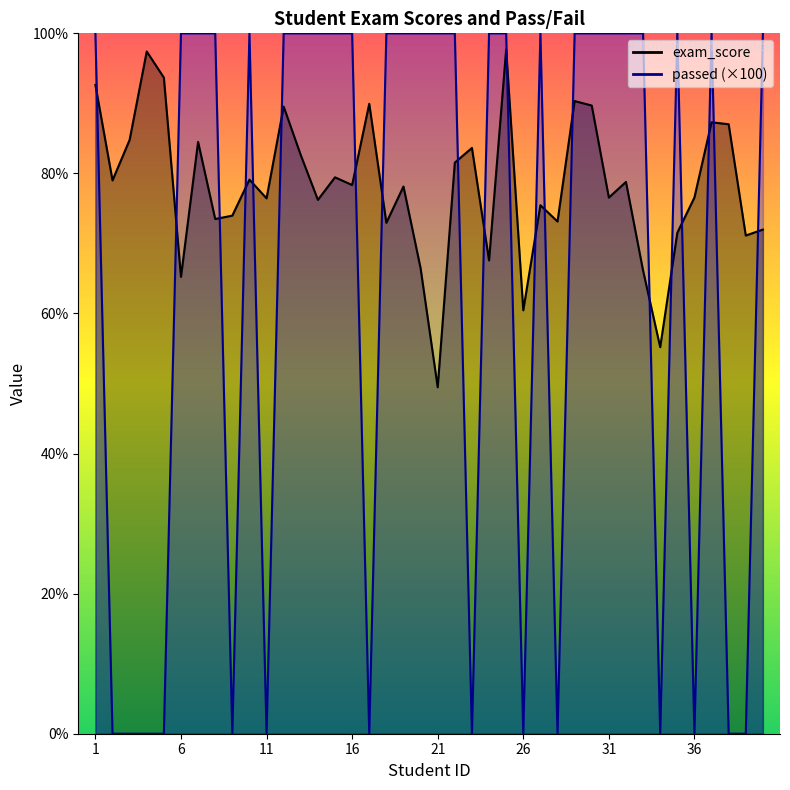

Where do exam_score and passed first cross each other?

1 and 2